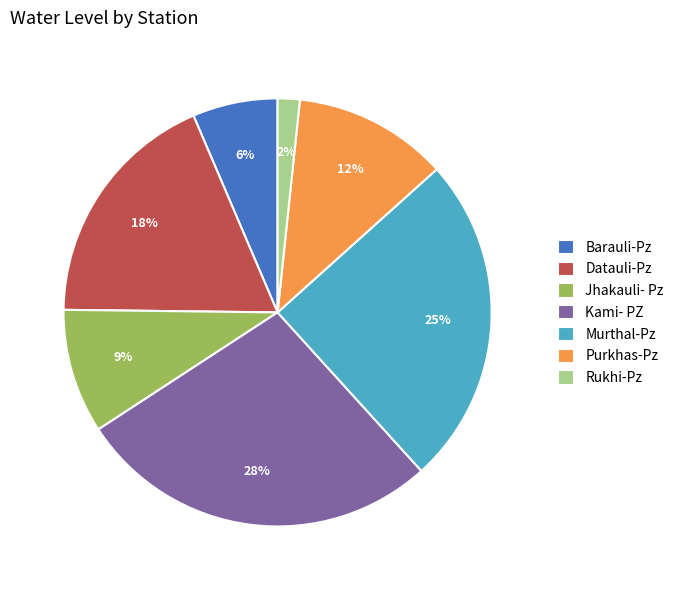

Approximately how many times larger is the value at Purkhas-Pz compared to Kami- PZ?

0.4